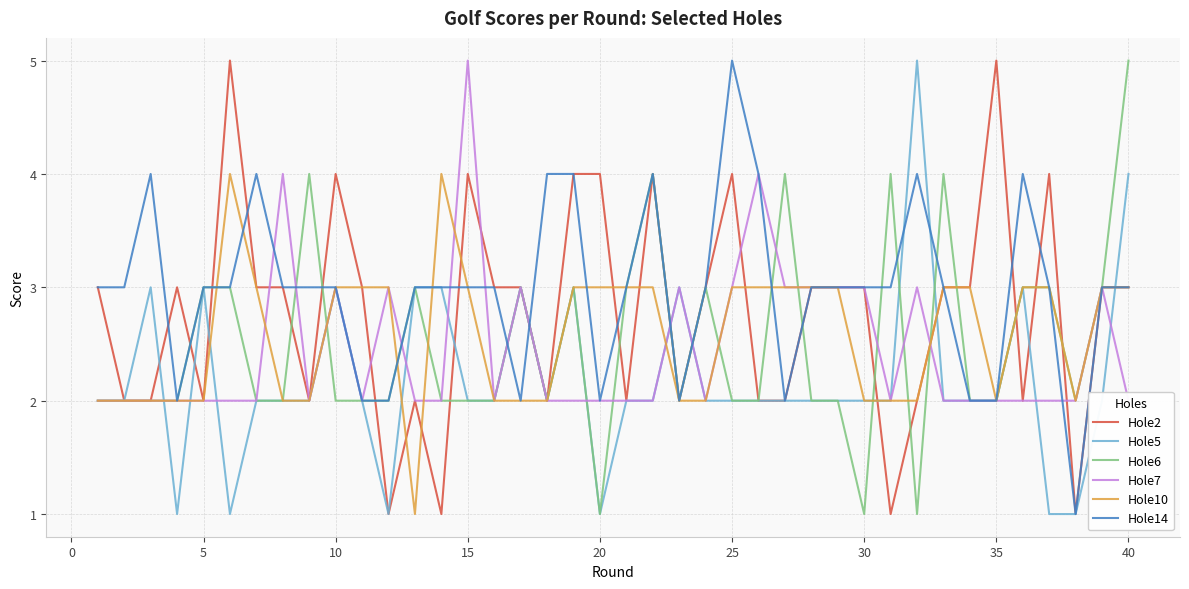

What is the highest value of the Hole6 series?

5